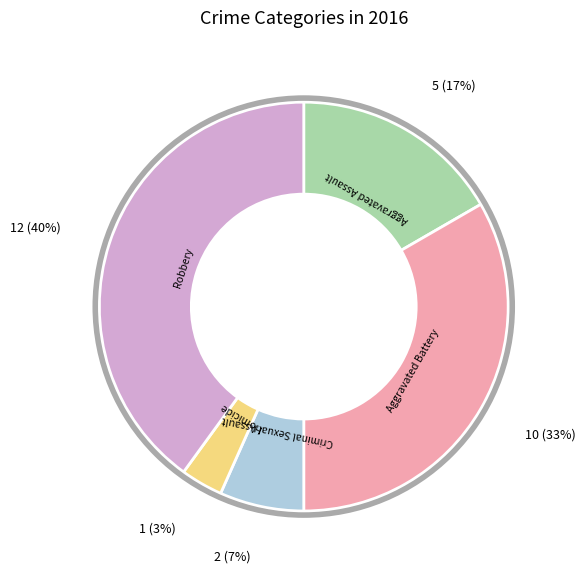

Is there any slice that represents more than half of the pie?

No